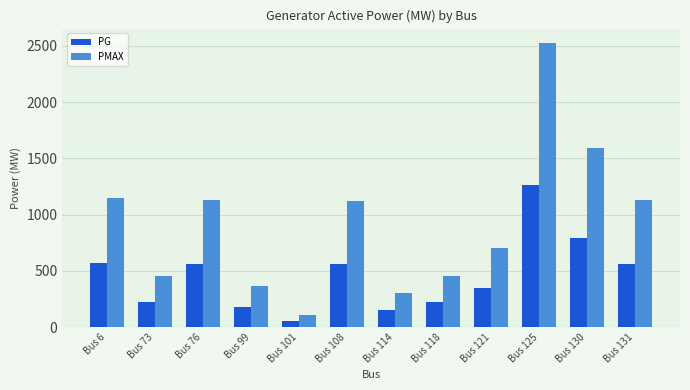

Which category has the highest value in the PMAX series?

Bus 125